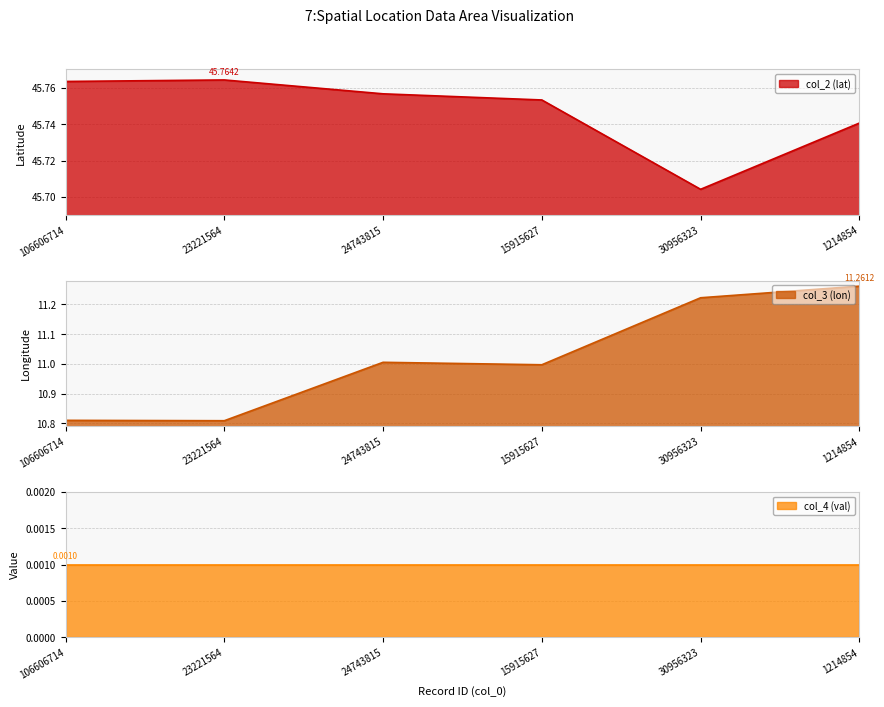

Rank the categories by col_3 (lon) value from highest to lowest.

1214854, 30956323, 24743815, 15915627, 106606714, 23221564